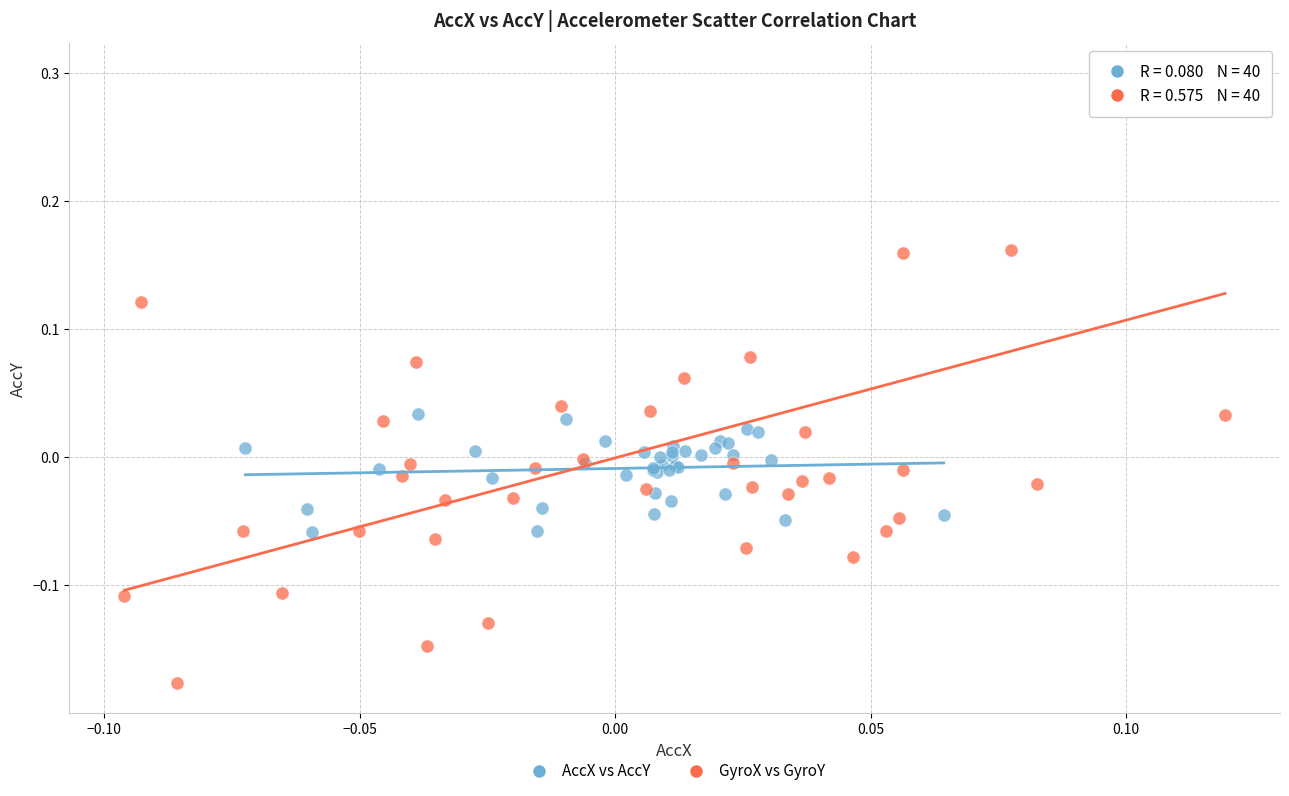

Which series reaches the maximum Y coordinate?

GyroX vs GyroY